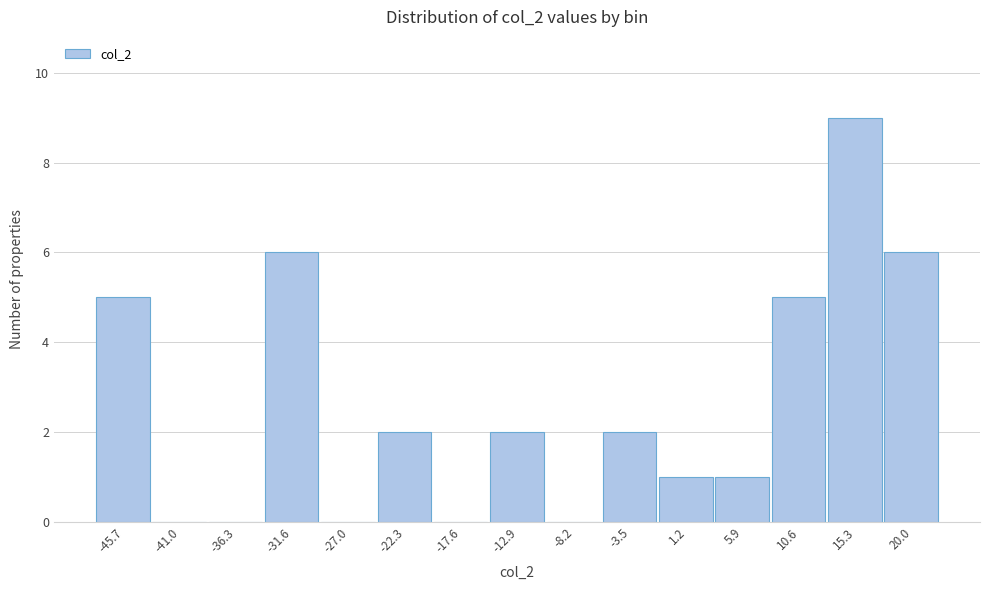

Reading right to left, list all the values displayed in this chart.

20.0=6	15.3=9	10.6=5	5.9=1	1.2=1	-3.5=2	-8.2=0	-12.9=2	-17.6=0	-22.3=2	-27.0=0	-31.6=6	-36.3=0	-41.0=0	-45.7=5